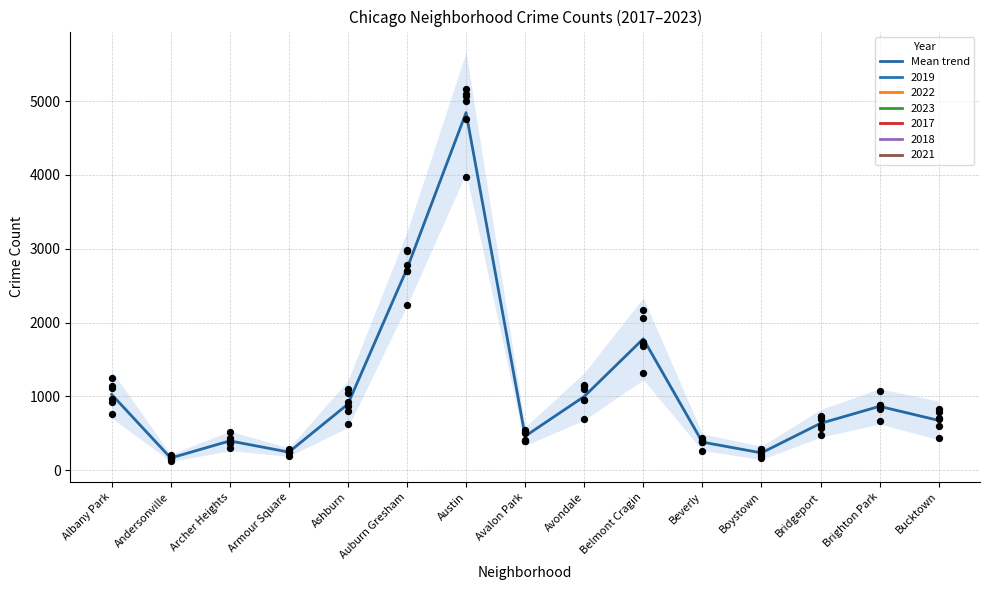

What is the ratio of the value at Avalon Park to the value at Bridgeport?

0.7